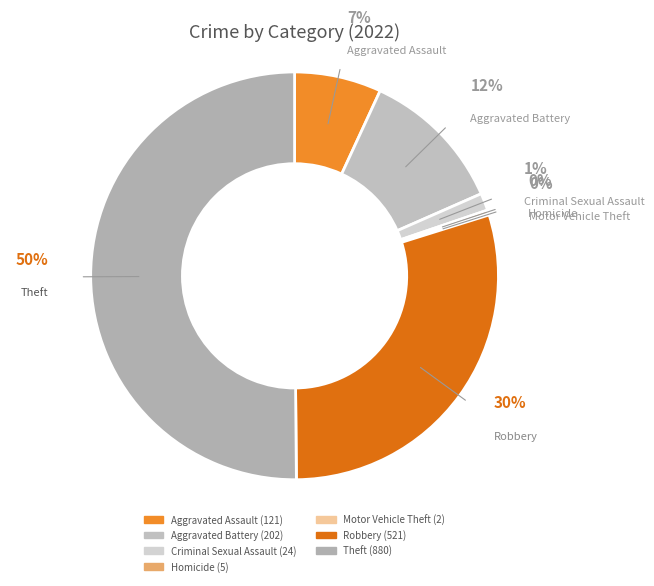

How many segments does this pie chart have?

7